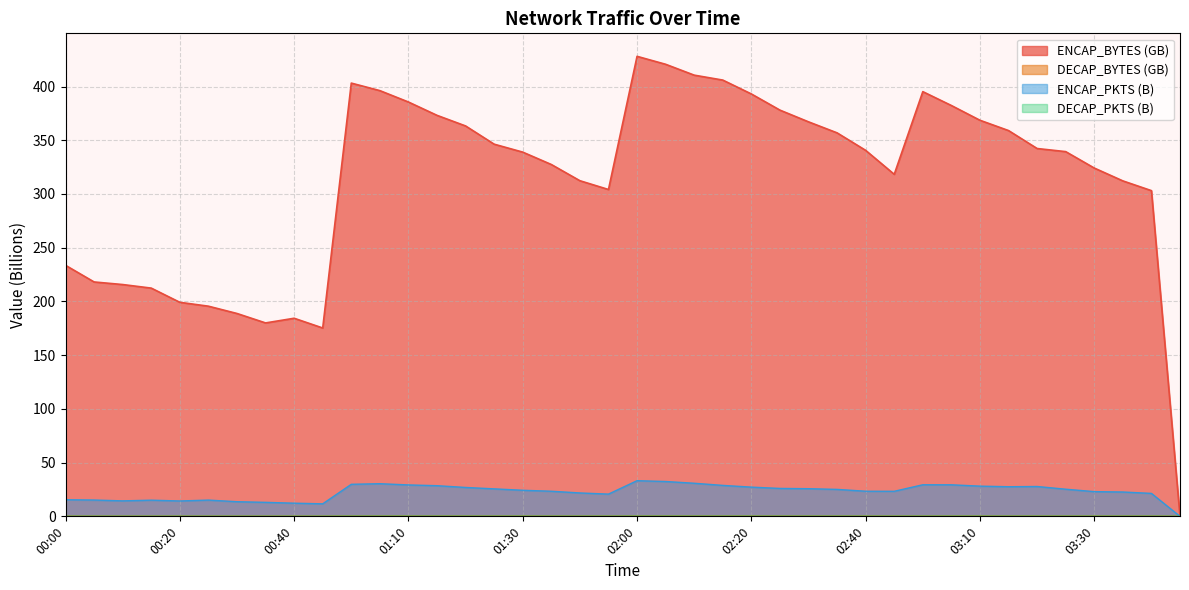

True or false: ENCAP_BYTES and DECAP_PKTS cross at least once.

False